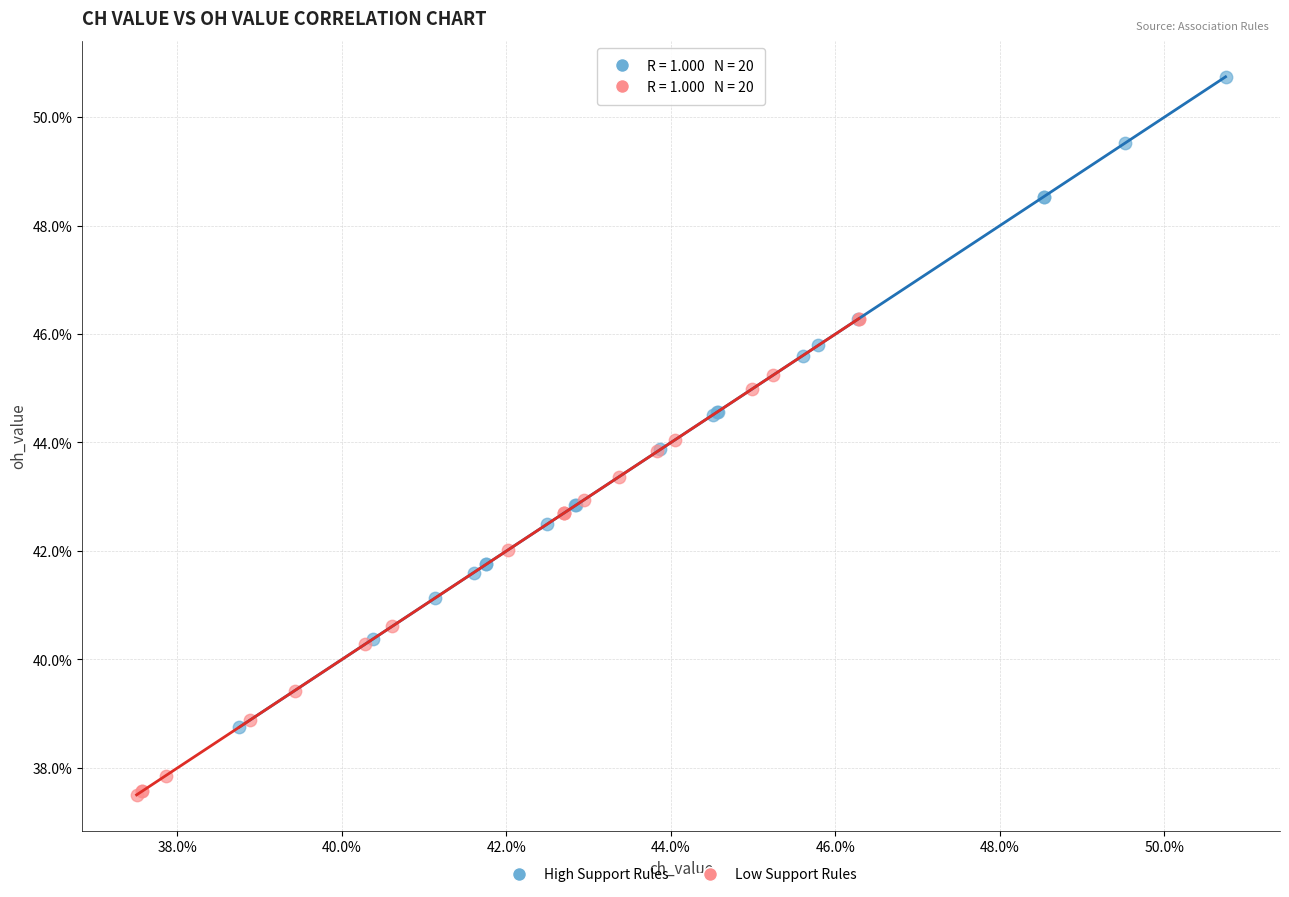

What are all the series names shown in the legend?

High Support Rules, Low Support Rules